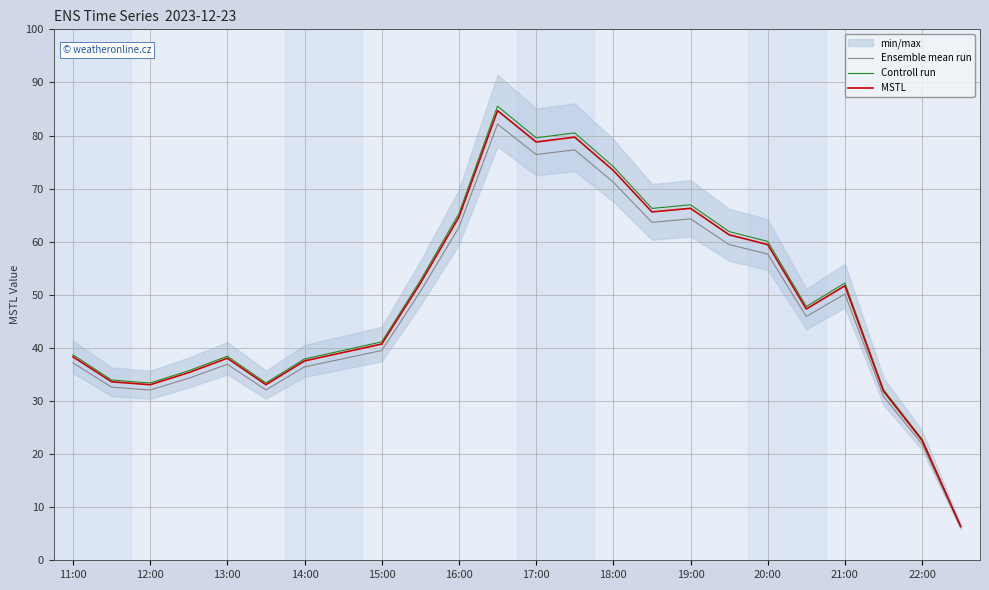

The value of Ensemble mean run at 15:00 is 39.5. True or false?

True